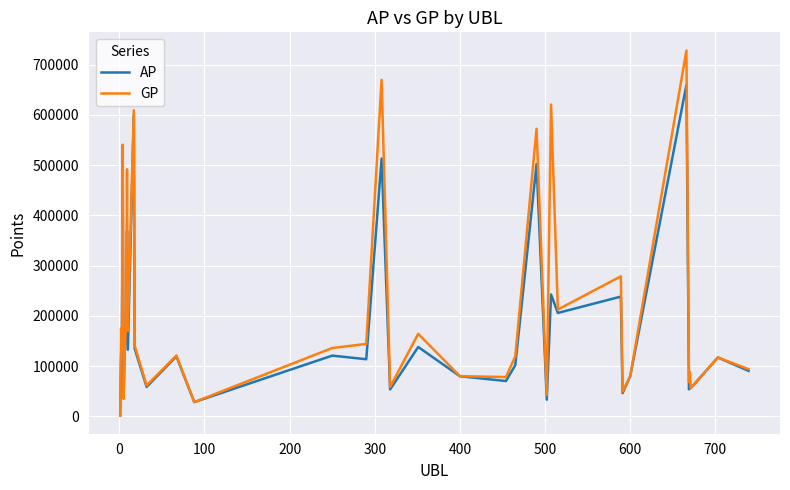

Rank the series by their maximum value, from lowest to highest.

AP, GP